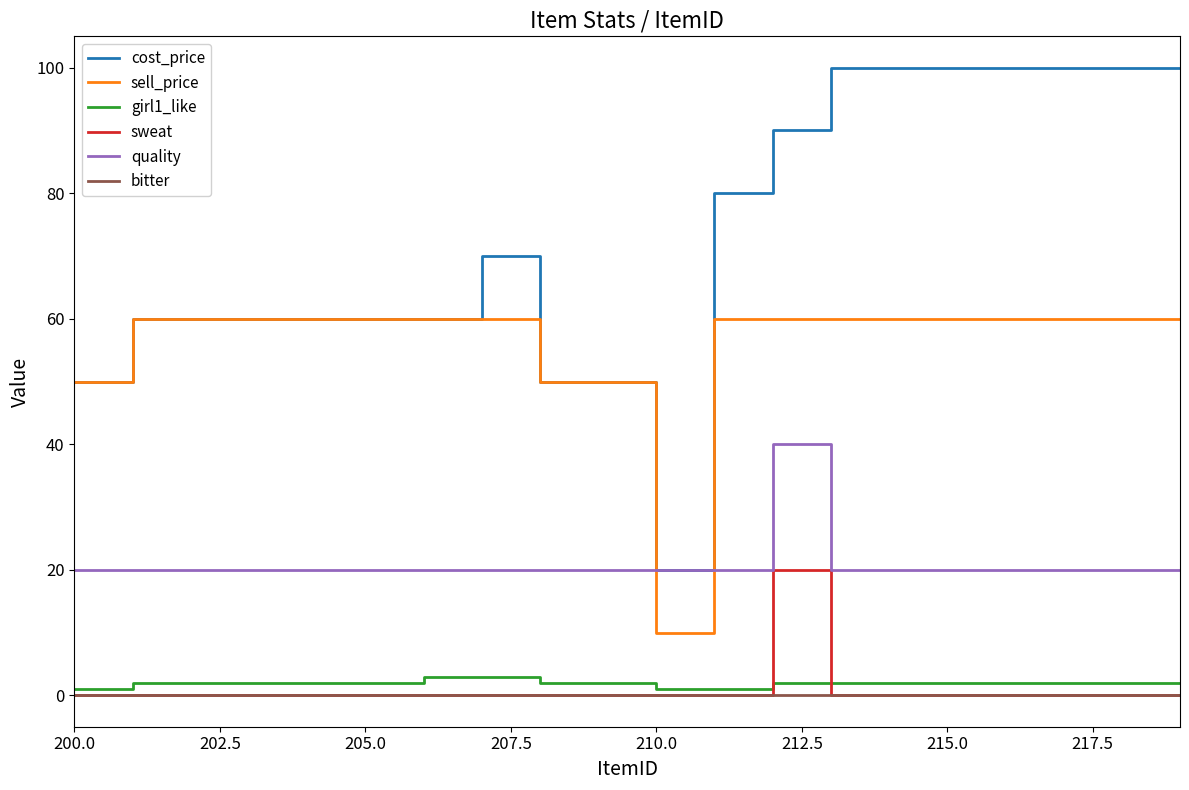

Which series has the largest total across all categories?

cost_price